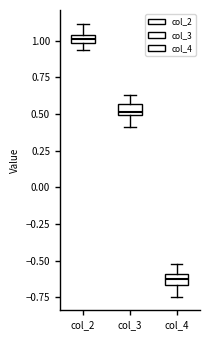

Which box has the highest median line?

col_2